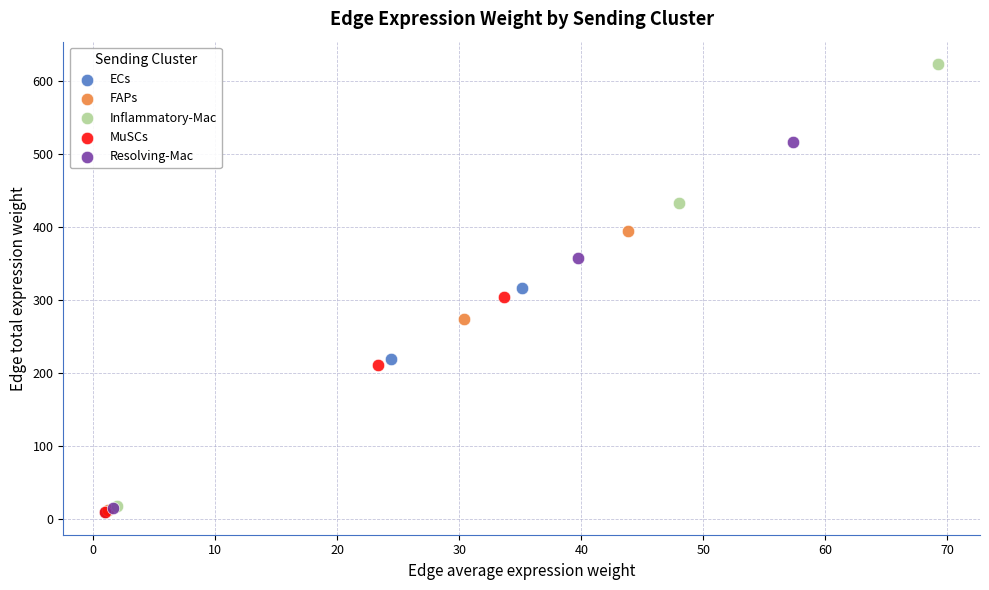

Which series has the largest Y range (max minus min)?

Inflammatory-Mac